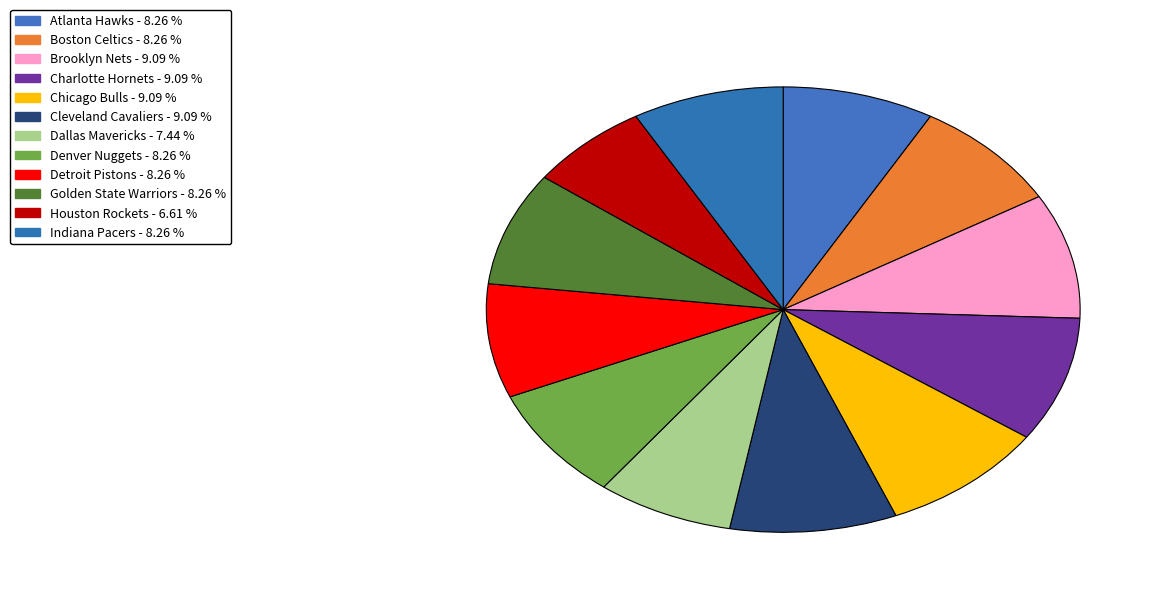

To the nearest percent, what portion does Boston Celtics represent?

8%